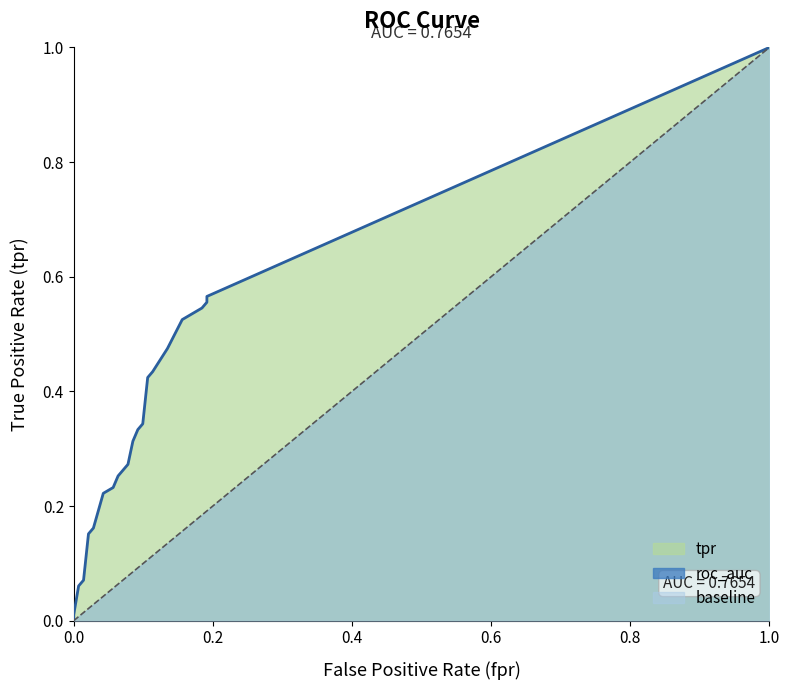

What is the difference between the highest and lowest values at 29?

0.3